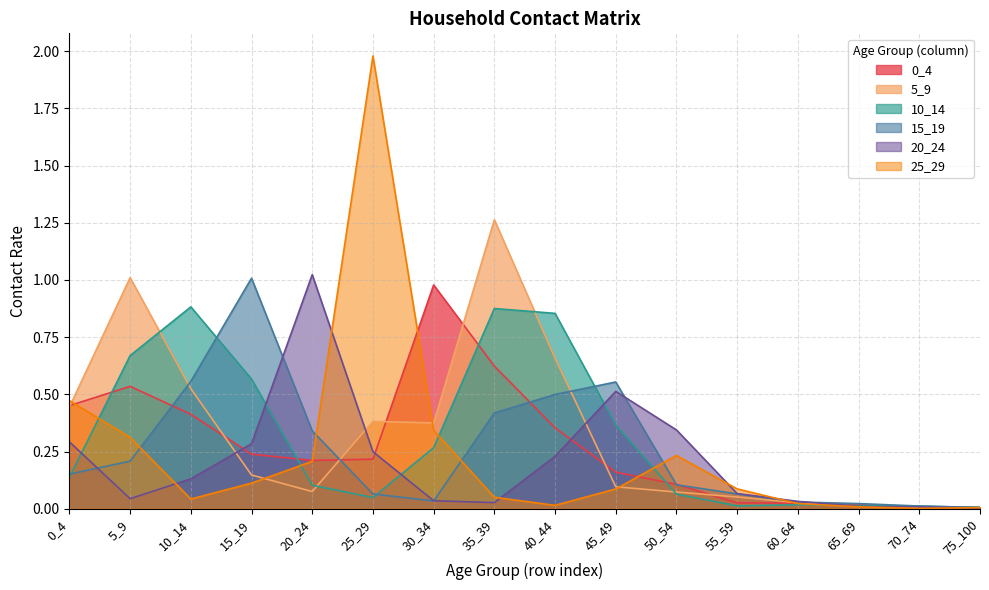

Rank the series by their maximum value, from lowest to highest.

10_14, 0_4, 15_19, 20_24, 5_9, 25_29